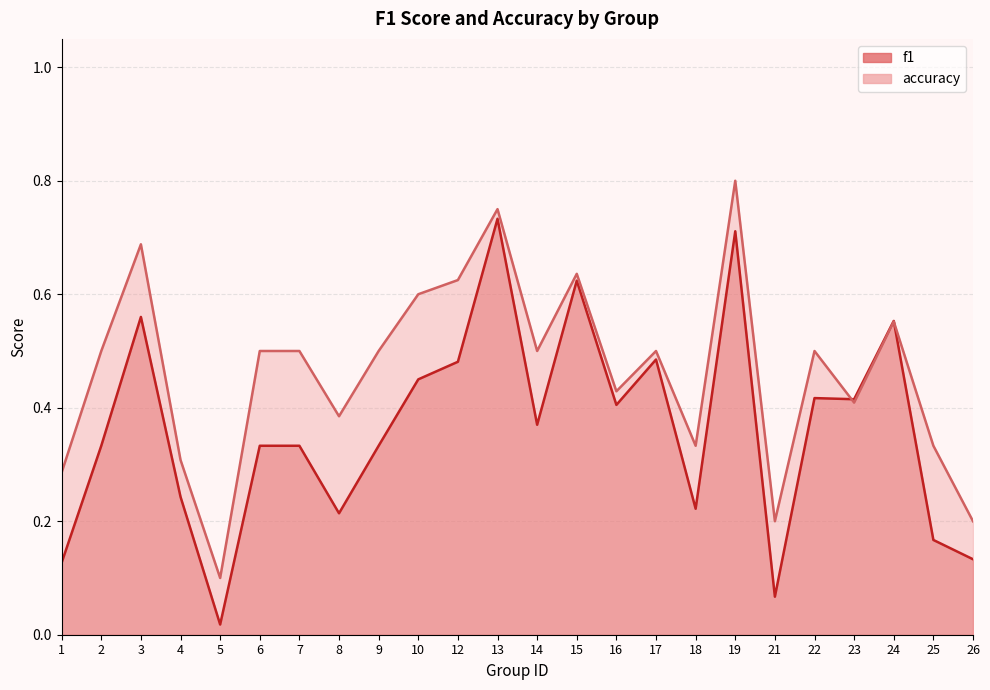

At which label is f1 closest to 0?

5